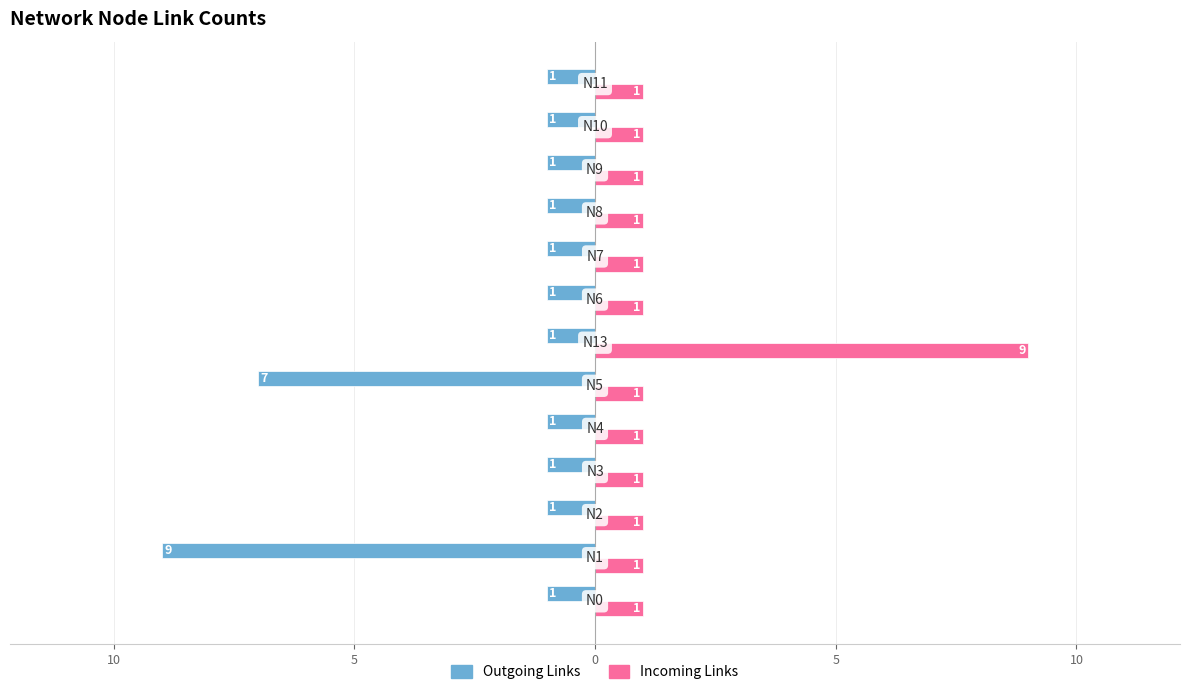

What are all the series names shown in the legend?

Outgoing Links, Incoming Links